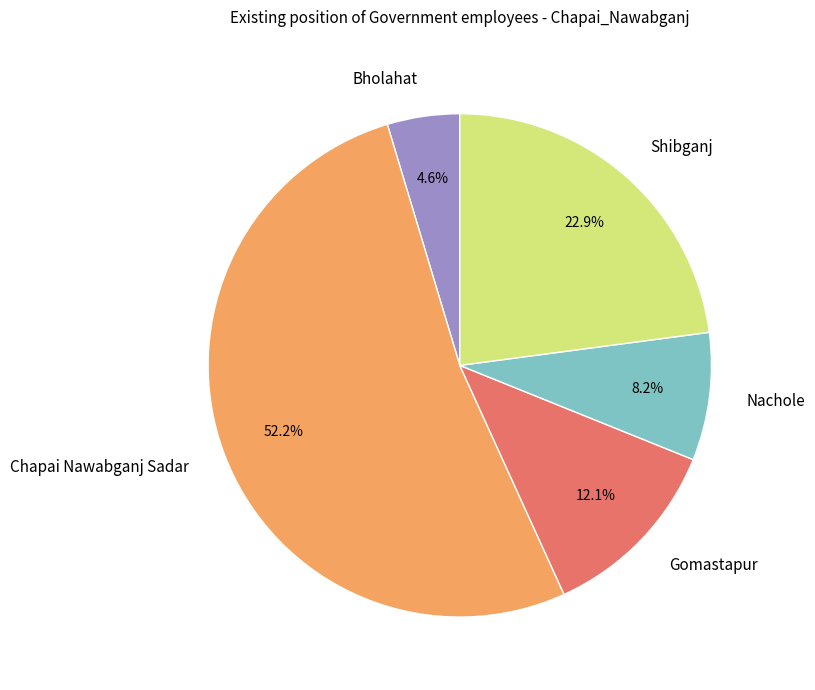

Which slice is the smallest?

Bholahat